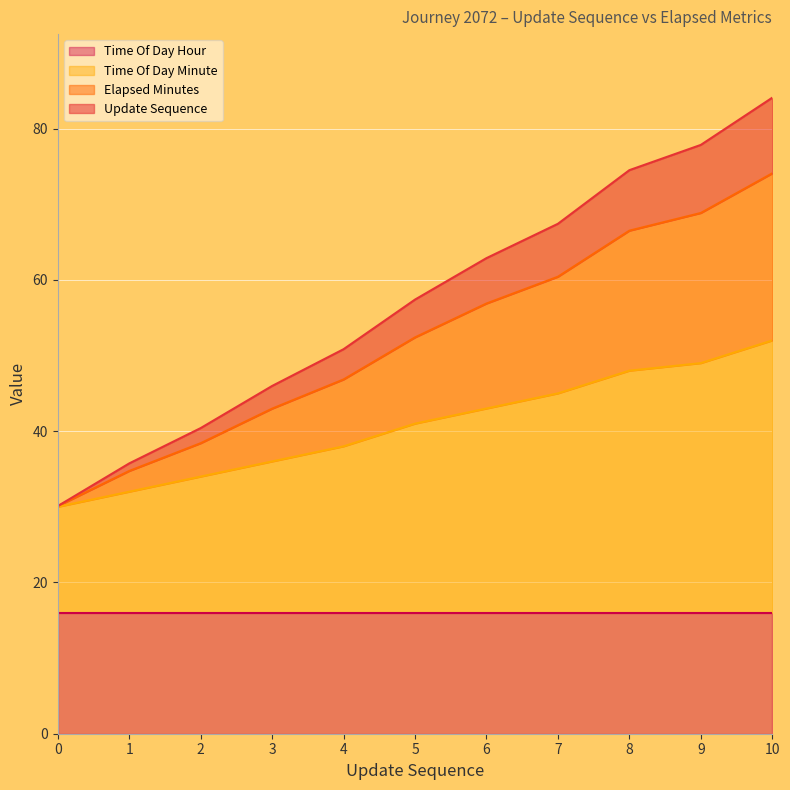

What is the total value across all series at 7?

67.4